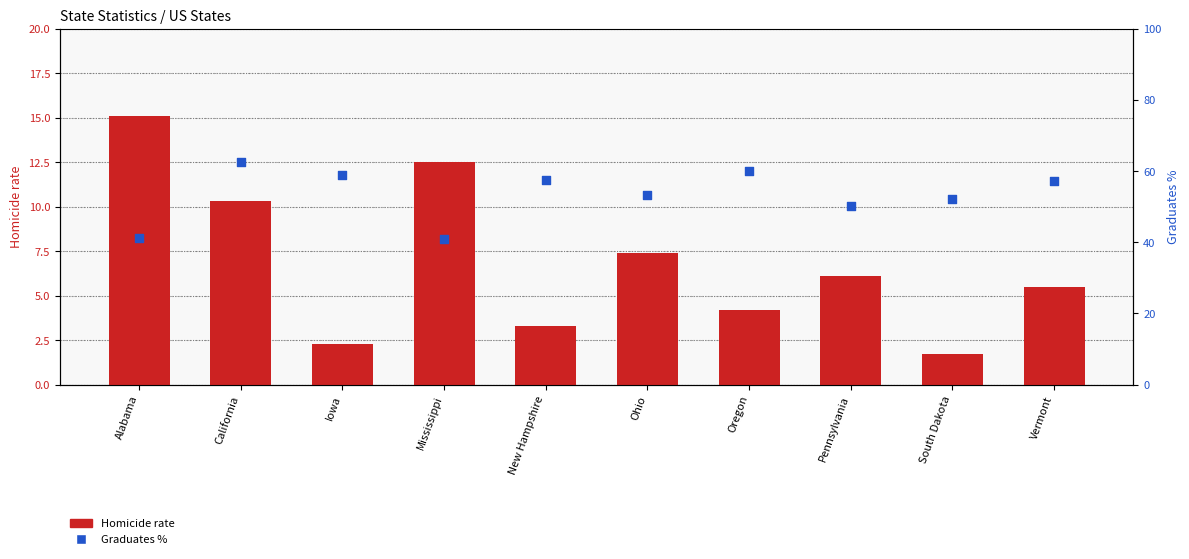

Which series has the largest Y range (max minus min)?

Graduates